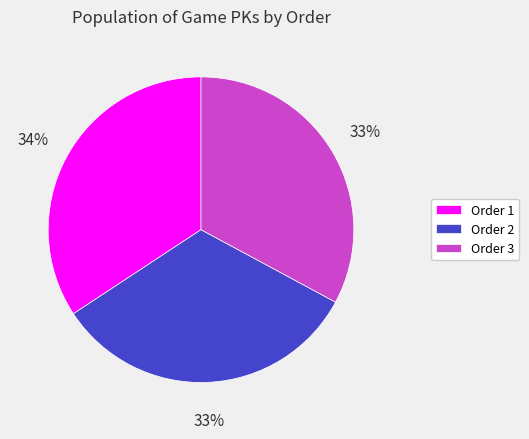

To the nearest percent, what is the average slice percentage?

33%